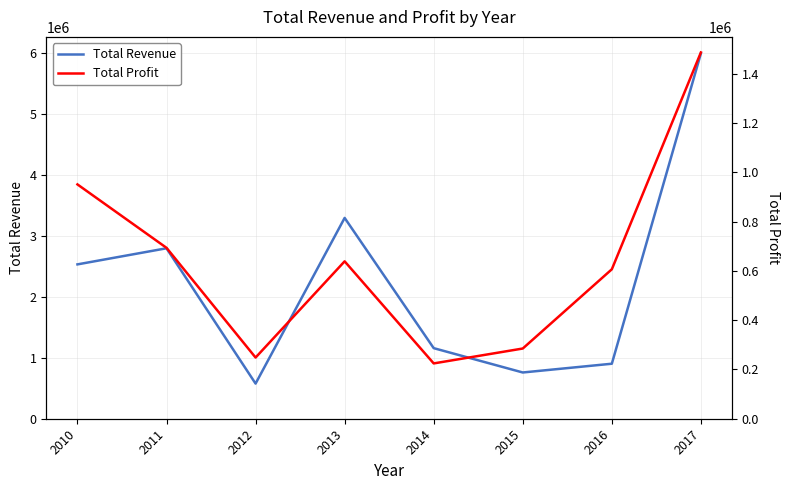

Reading left to right, extract all data points from this chart.

Total Revenue: 2533654.0	2798046.5	576782.8	3296425.0	1158502.6	759202.7	902980.6	5997055.0
Total Profit: 951410.5	693911.5	248406.4	639077.5	224598.8	285087.6	606834.7	1487261.0